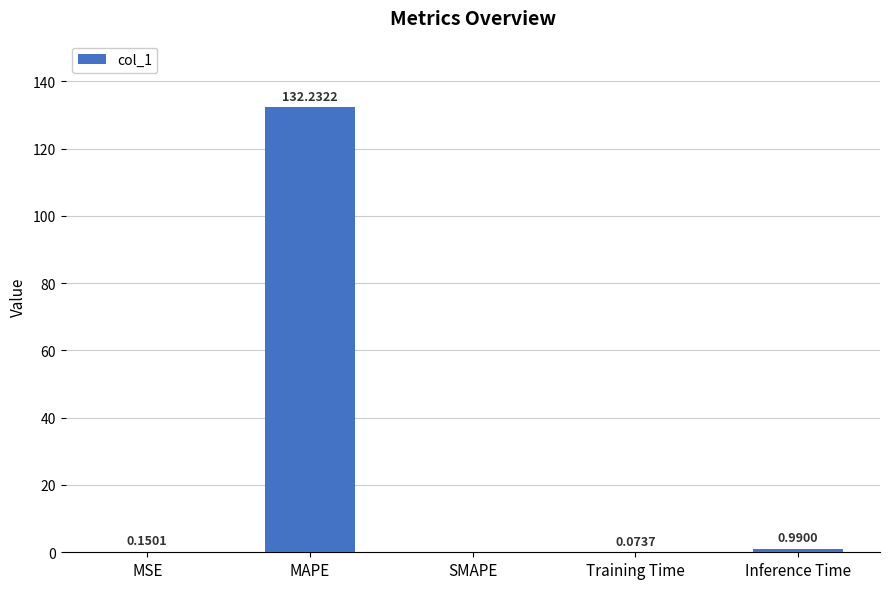

What is the sum of all values?

133.4